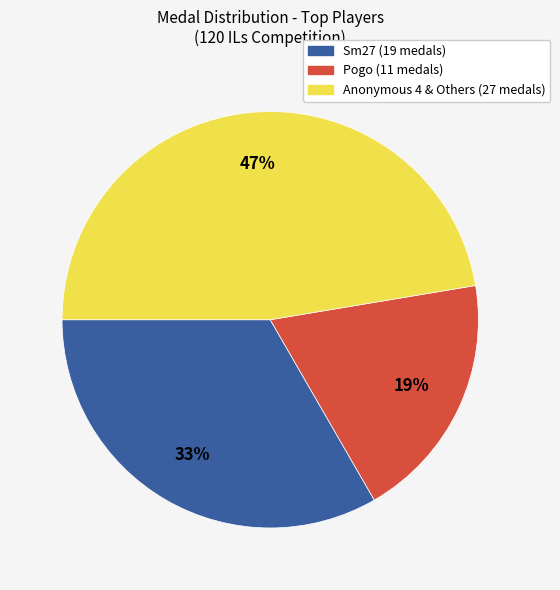

Is there any slice that represents more than half of the pie?

No